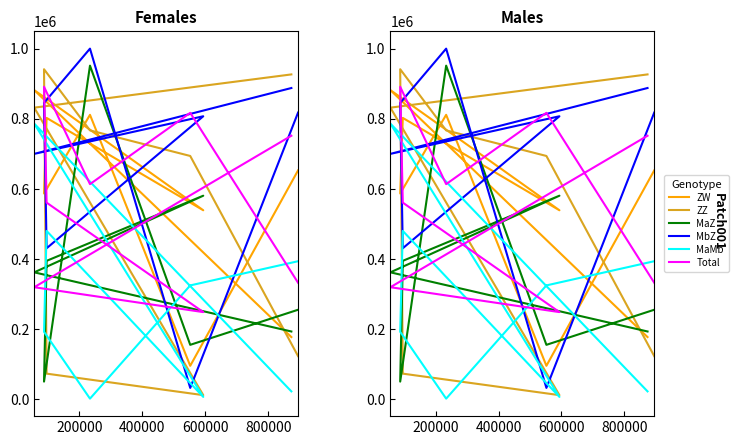

How many intersections are there between MaMb and MbZ?

6